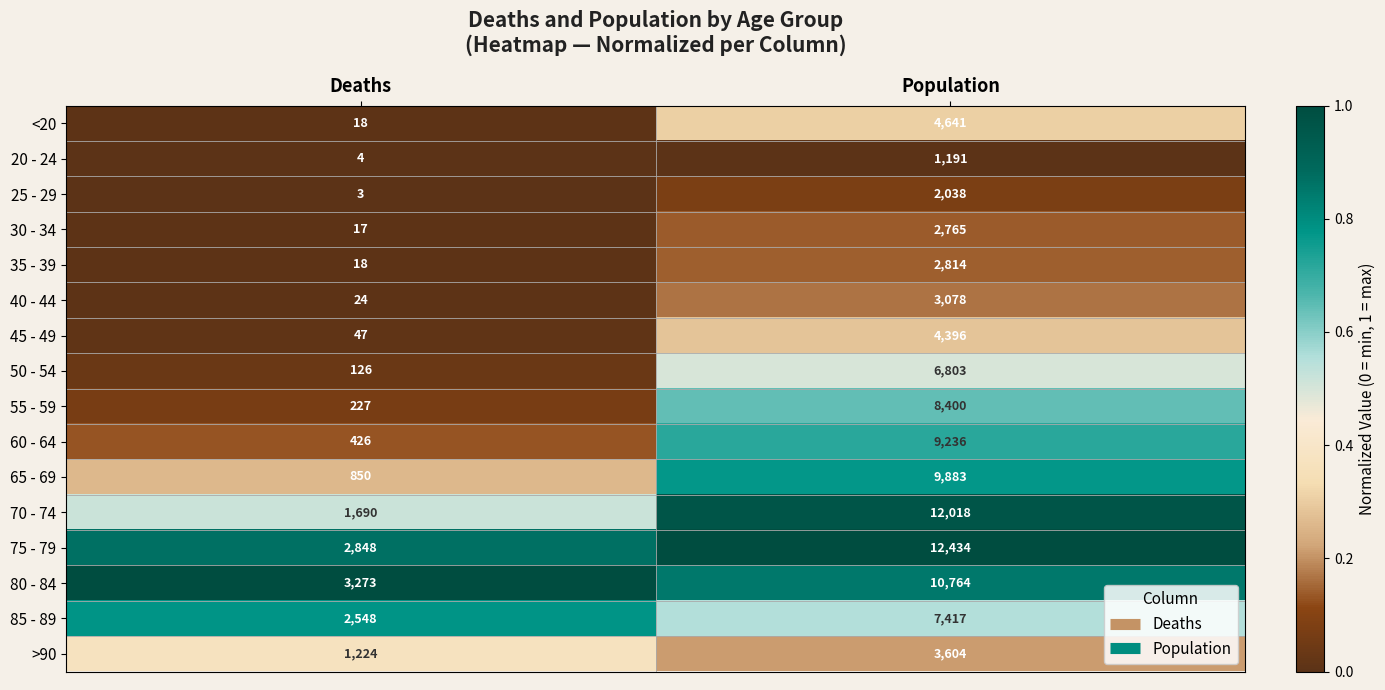

List the series in order of their peak value, lowest first.

20 - 24, 25 - 29, 30 - 34, 35 - 39, 40 - 44, >90, 45 - 49, <20, 50 - 54, 85 - 89, 55 - 59, 60 - 64, 65 - 69, 80 - 84, 70 - 74, 75 - 79